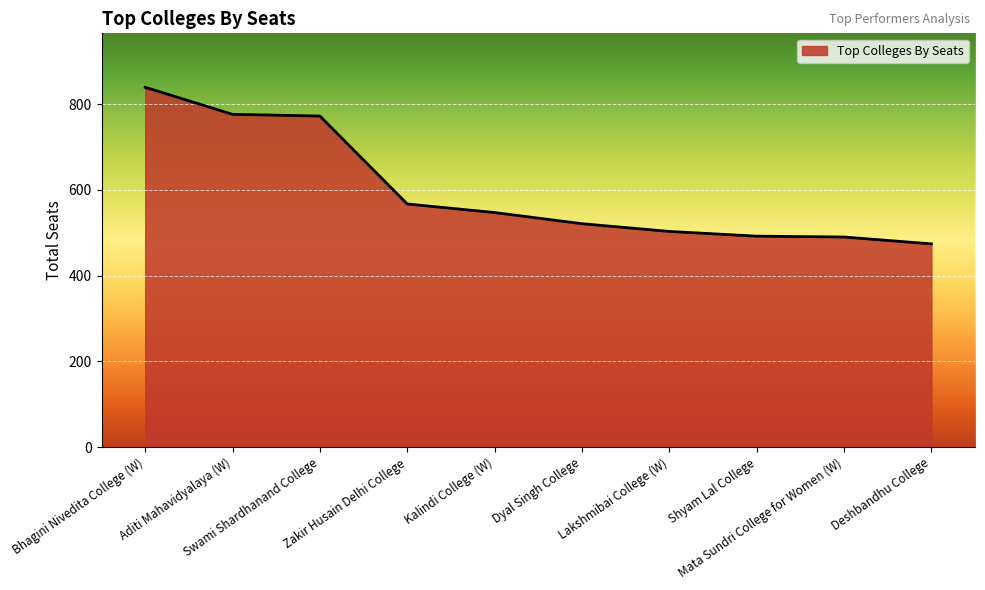

What is the difference between the maximum and minimum values?

365